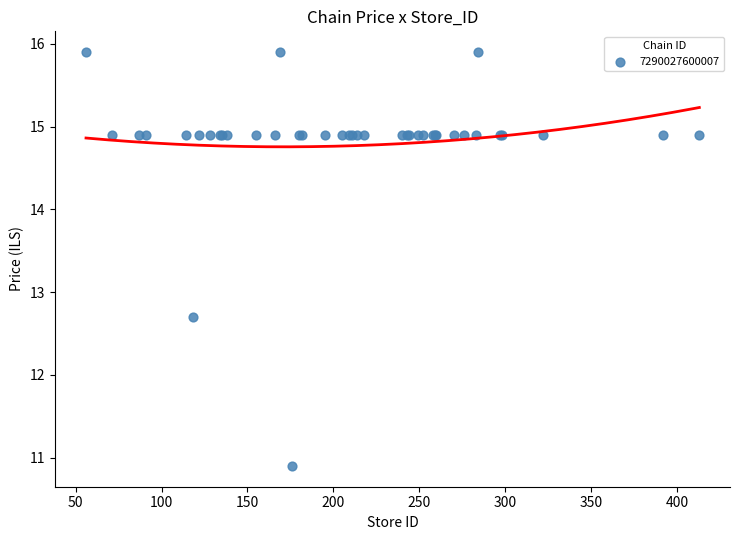

What Y value in the scatter plot is closest to 13?

12.7